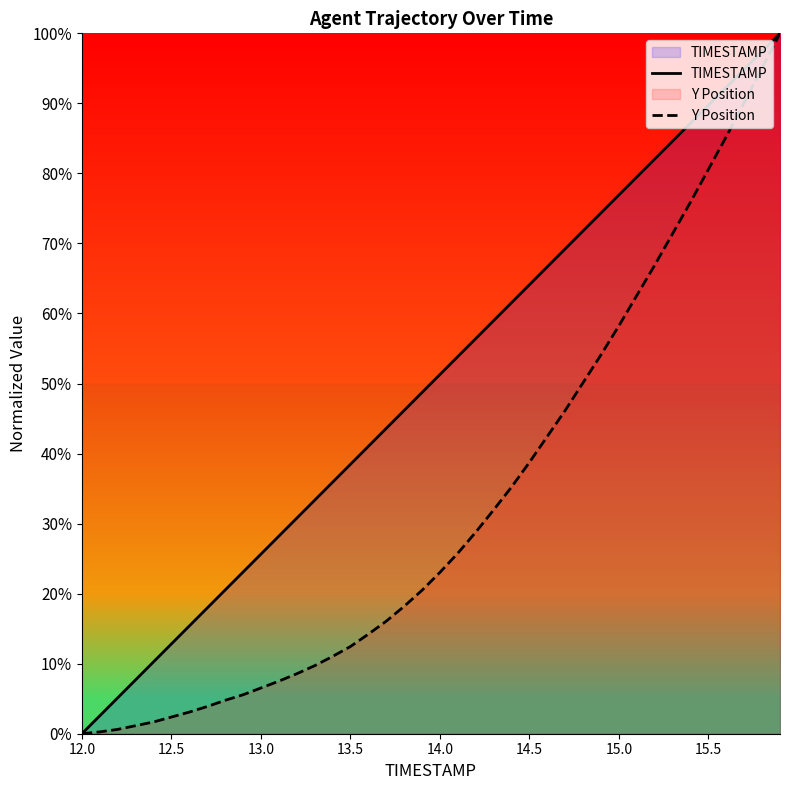

True or false: TIMESTAMP has more than 1 interior local peaks.

False